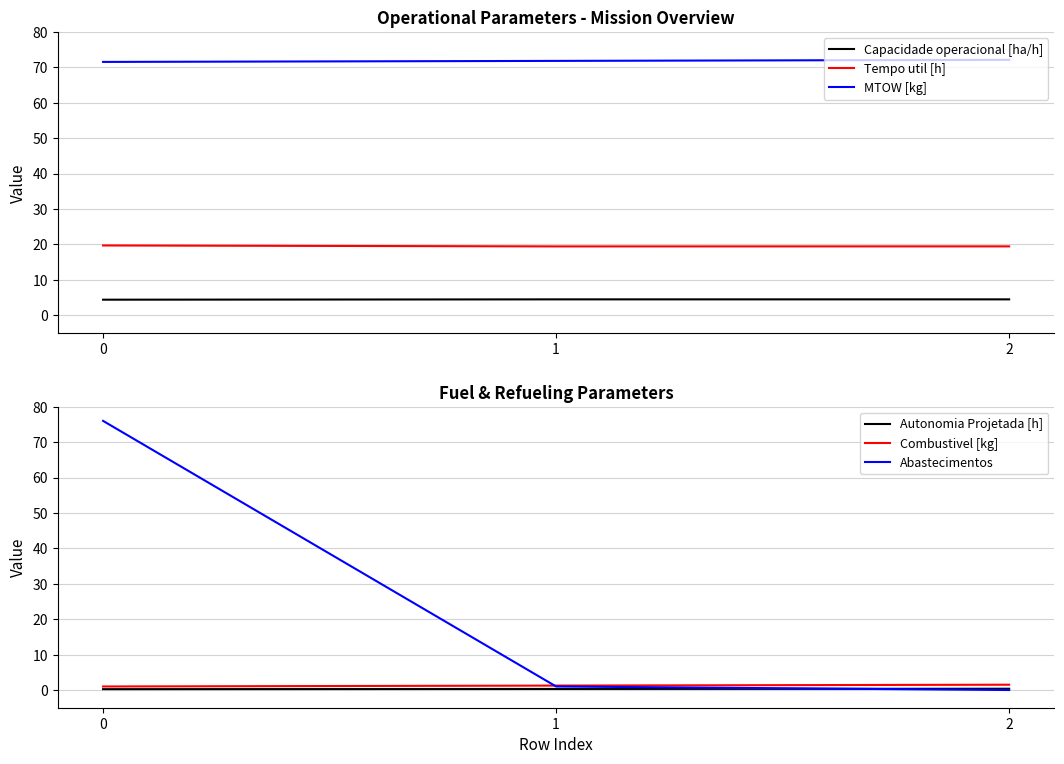

Which series has the largest total across all categories?

MTOW [kg]